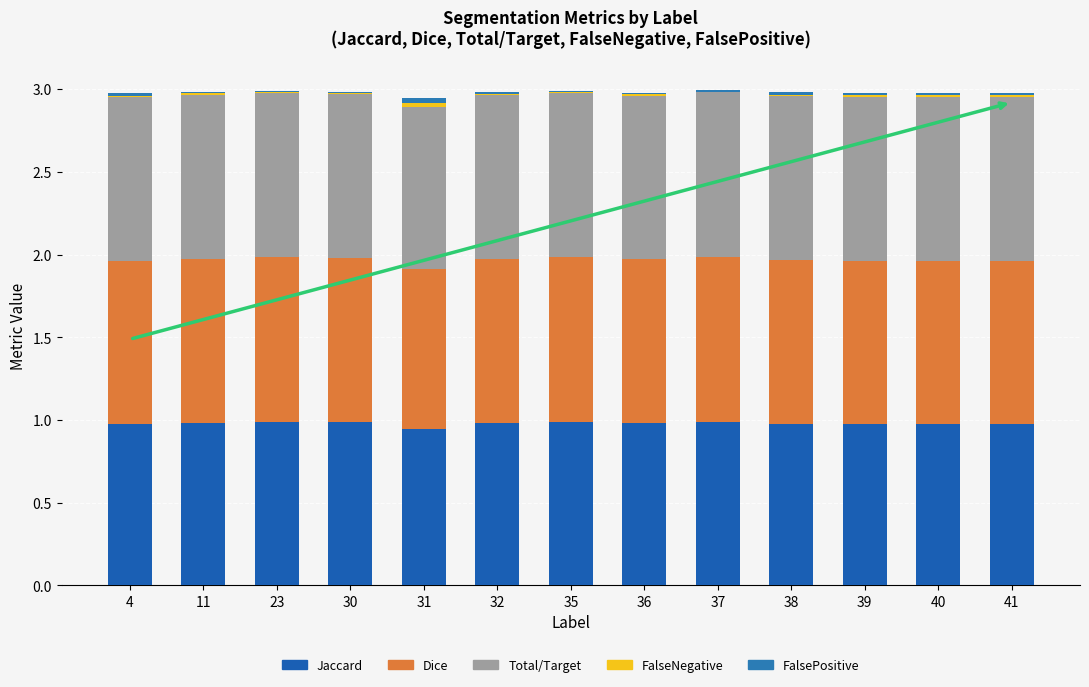

At how many categories does at least one series exceed 0?

13